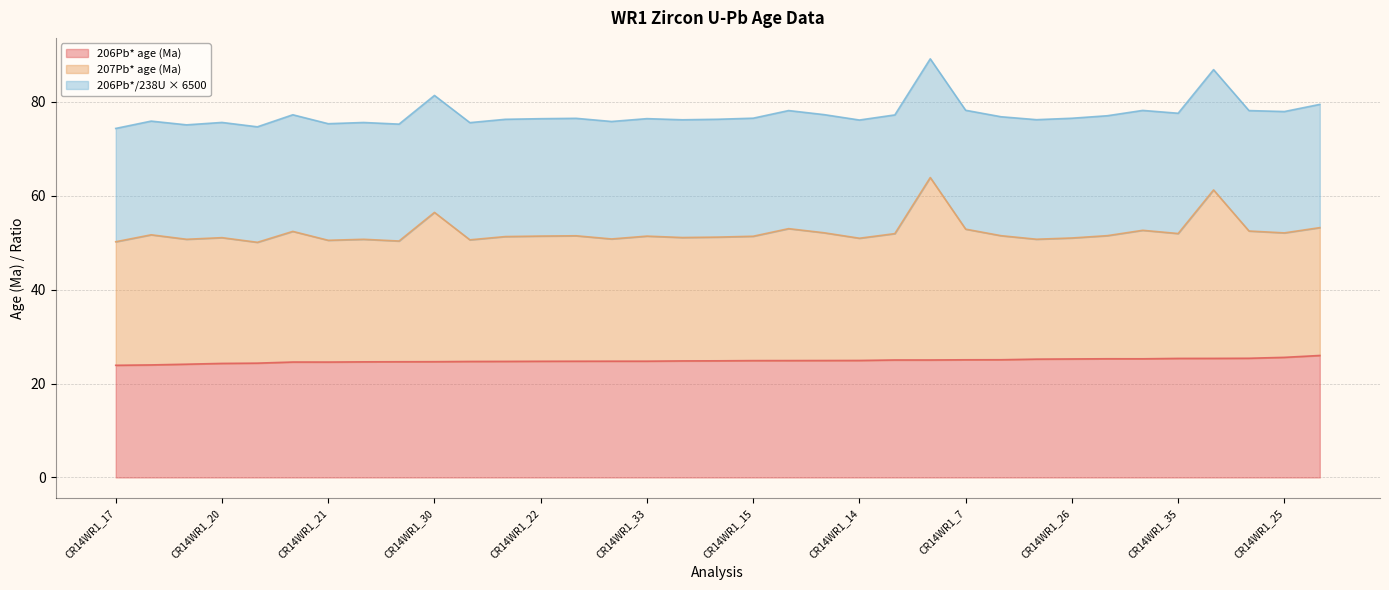

At how many categories does at least one series exceed 28?

35